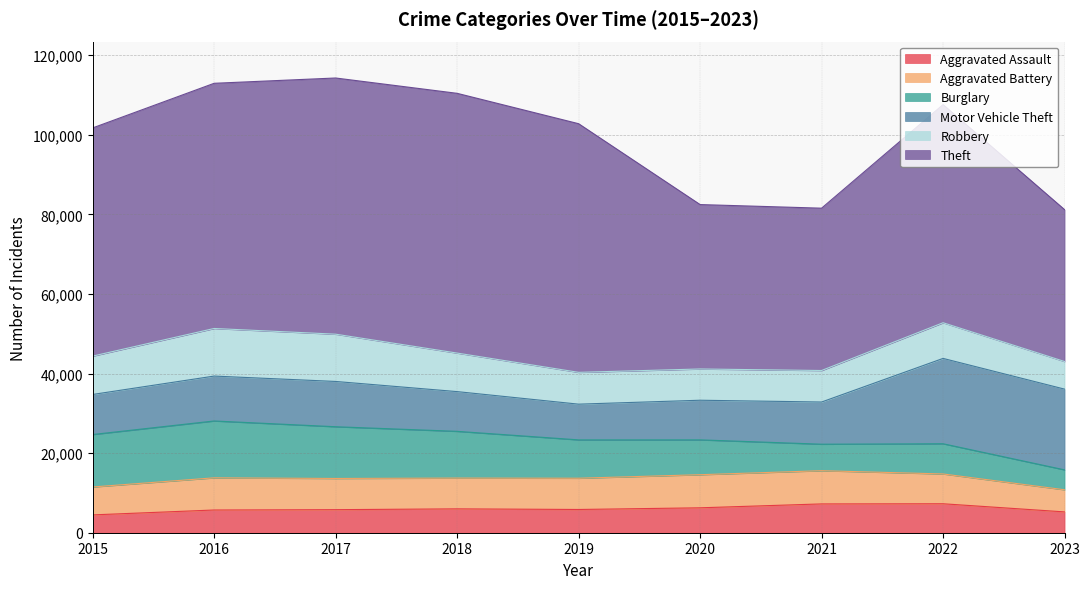

What is the difference between the maximum and second lowest values in the Burglary series?

7630